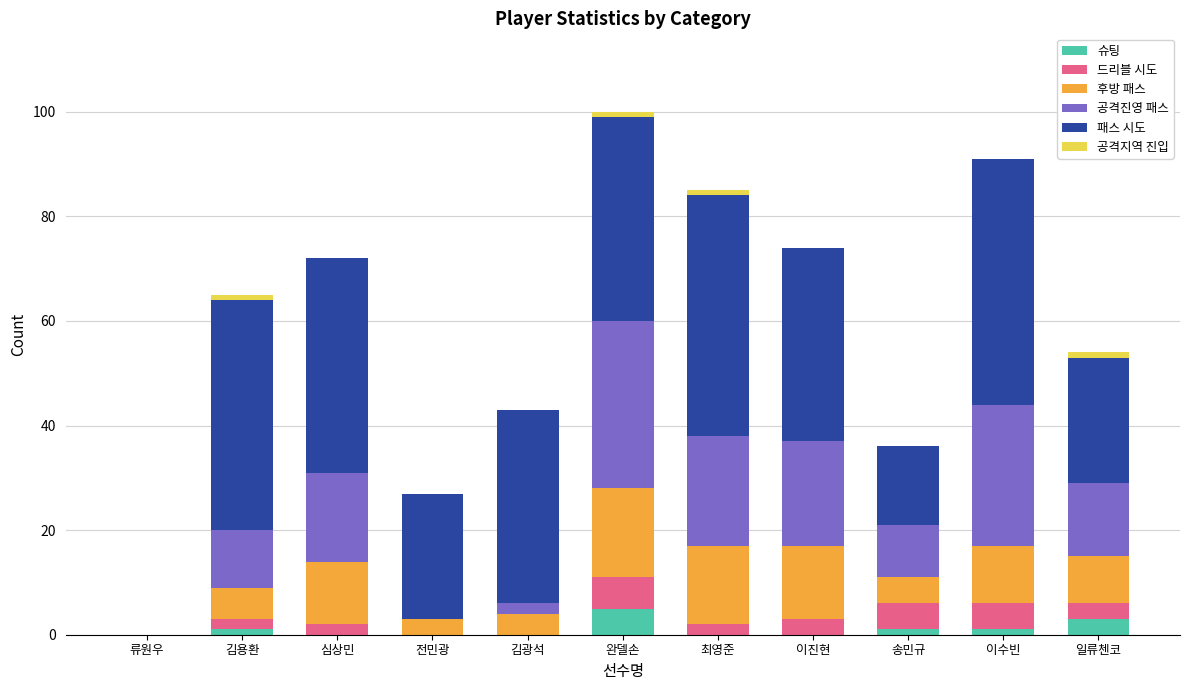

What is the sum of all 슈팅 values?

11